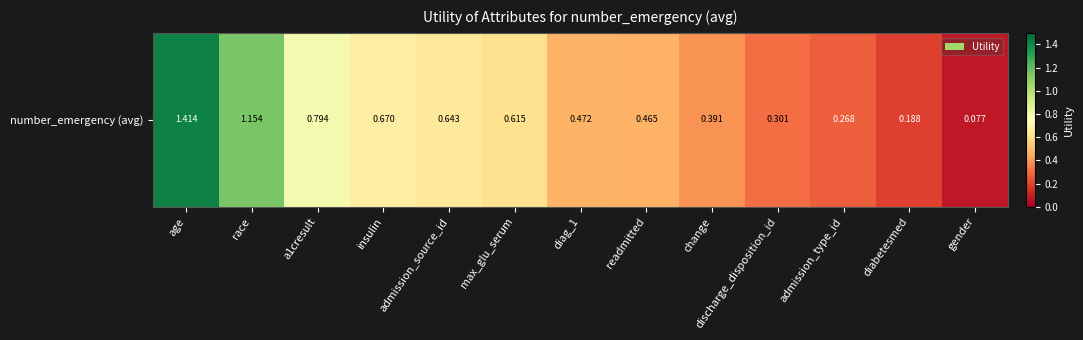

What is the difference between the maximum and minimum values?

1.3